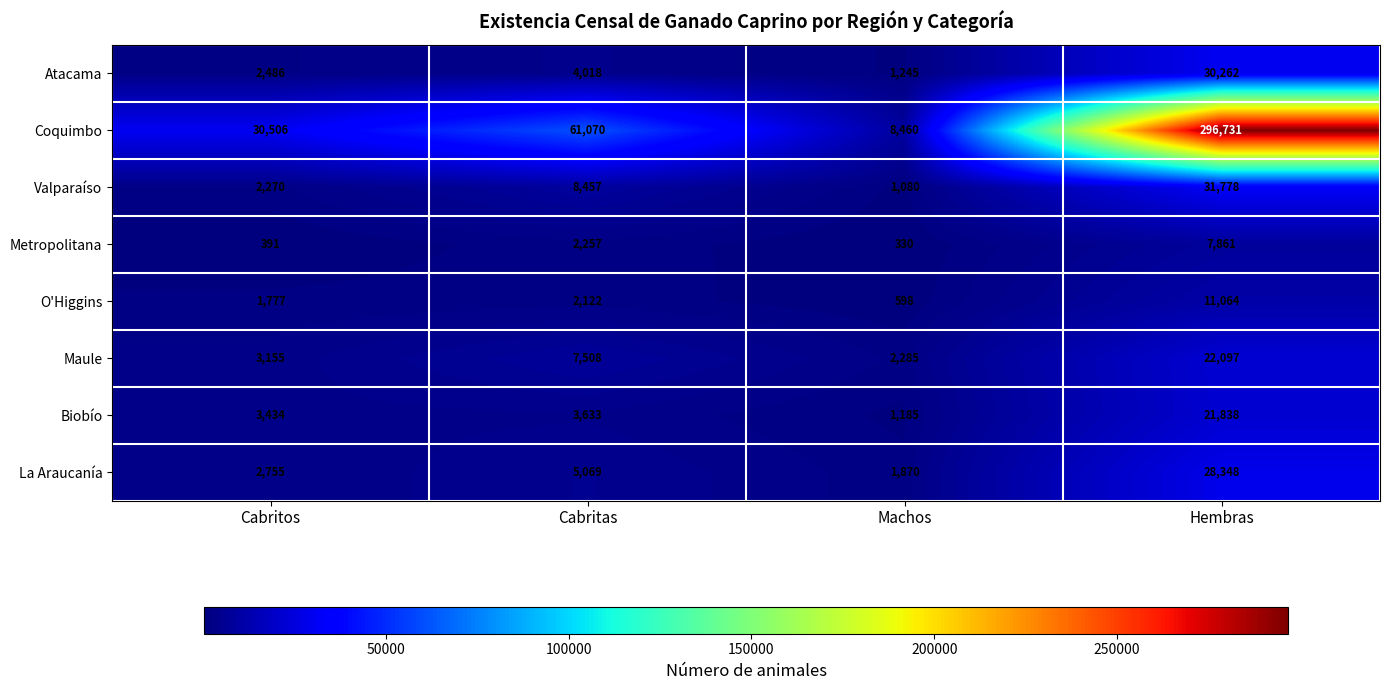

What is the difference between the second highest and minimum values in the Biobío series?

2448